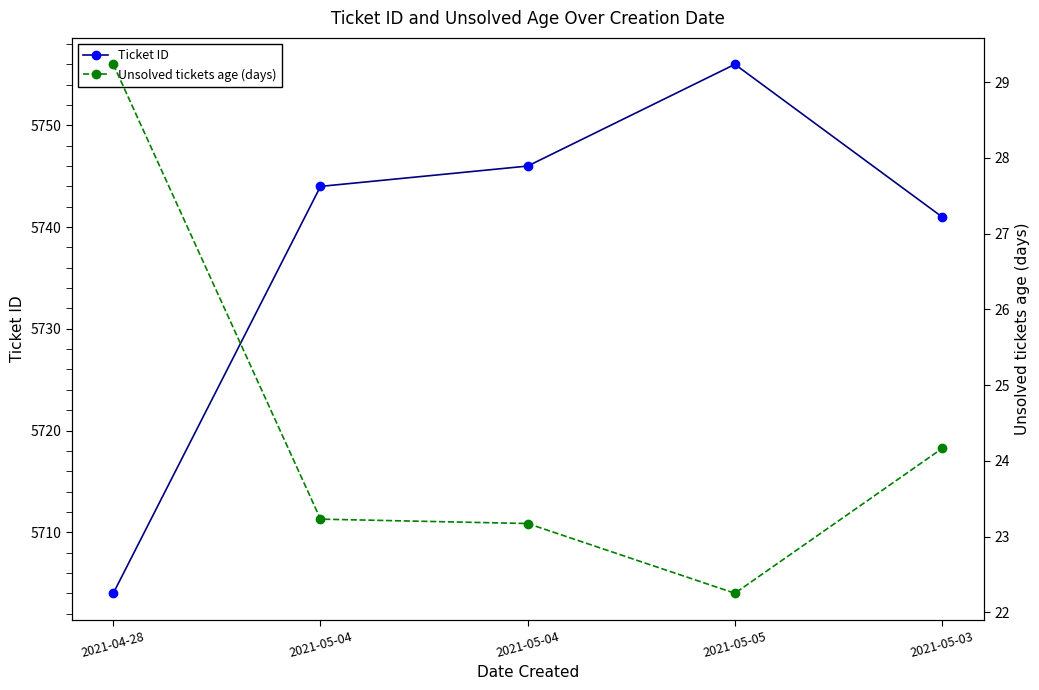

What is the lowest value of the Ticket ID series?

5704